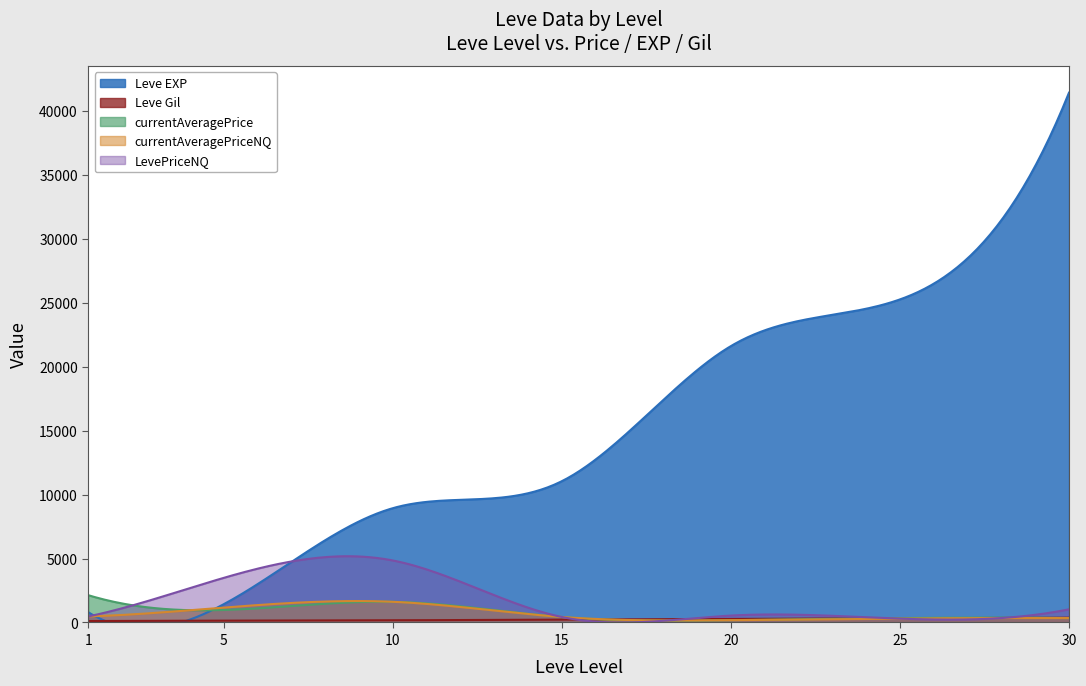

What is the difference between the highest and lowest values at 5?

3343.7